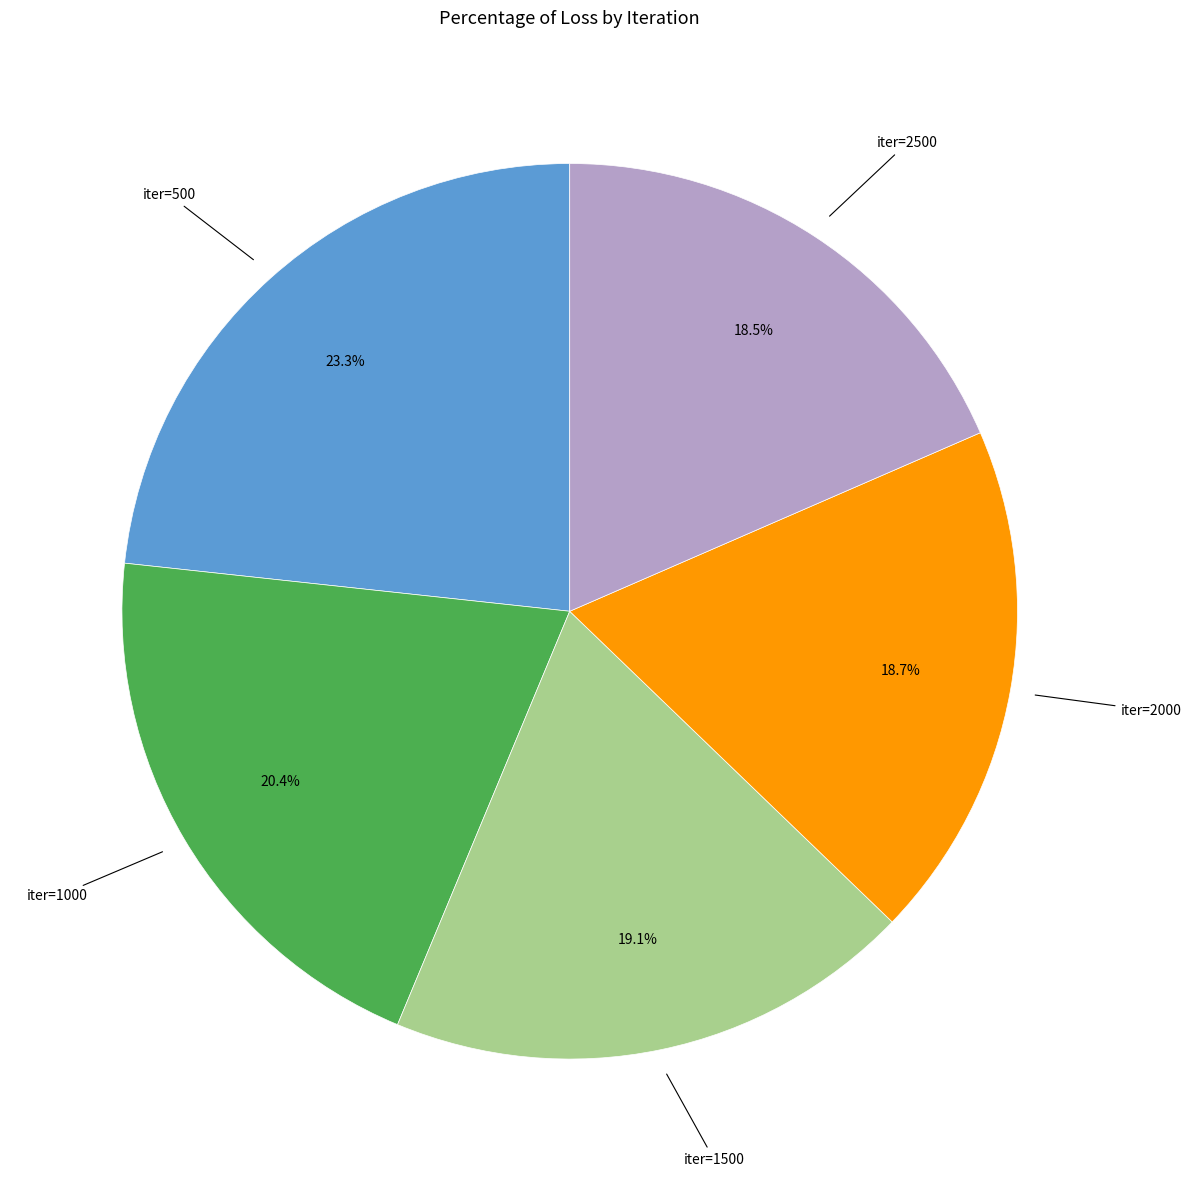

What is the ratio of the value at iter=500 to the value at iter=2500?

1.3